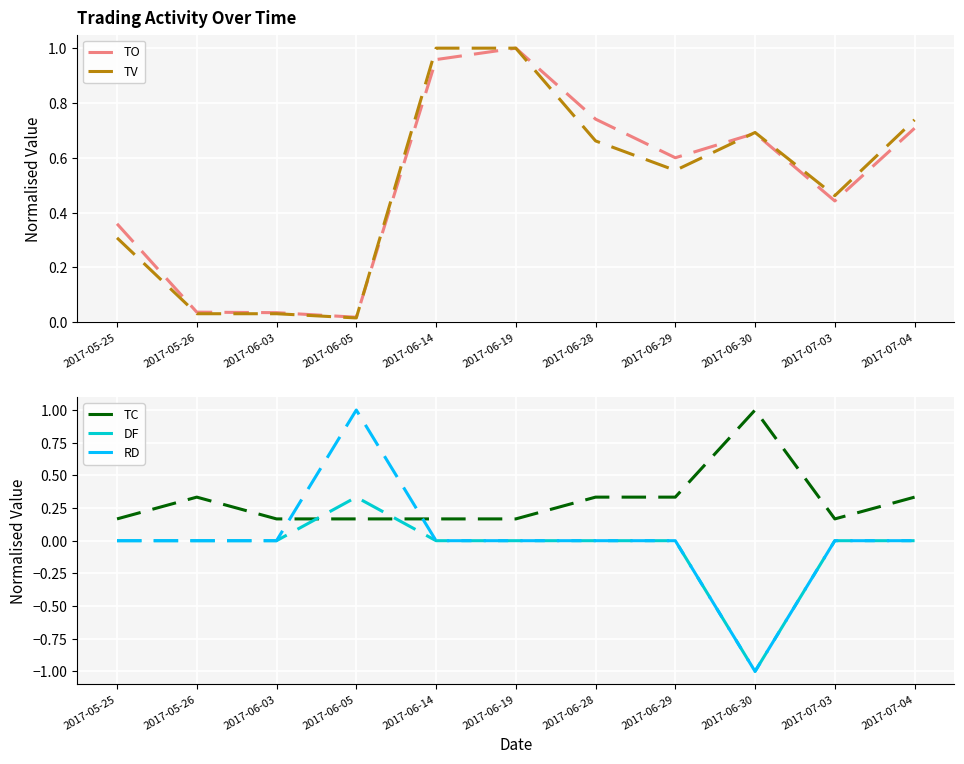

Between which two adjacent categories do TO and TC first intersect?

2017-05-25 and 2017-05-26